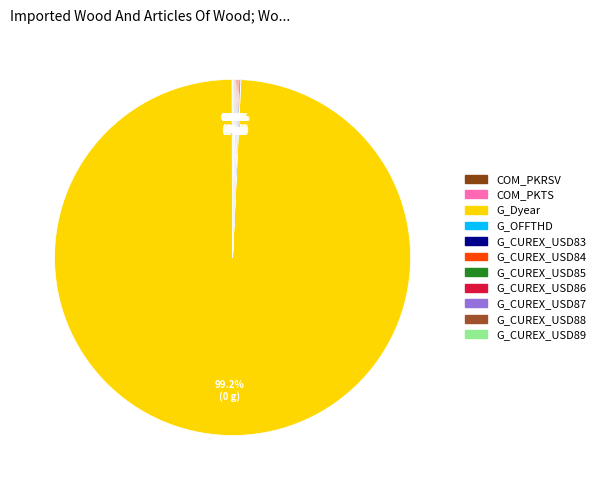

To the nearest percent, what is the difference between the largest and smallest slice percentages?

99%